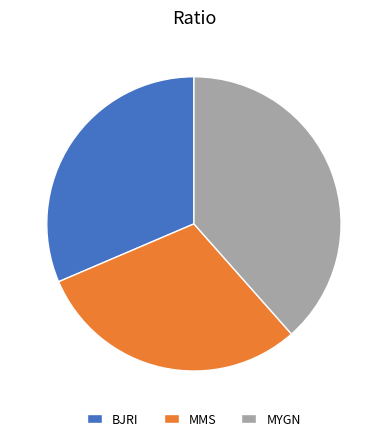

Does any single category account for the majority?

No